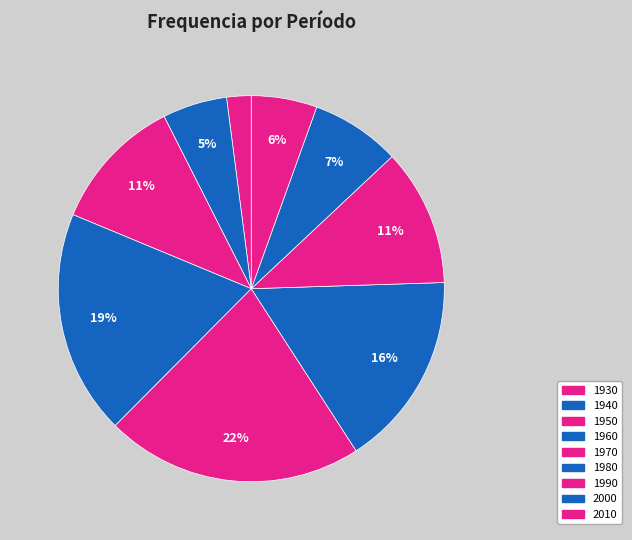

To the nearest percent, what is the difference between the largest and smallest slice percentages?

20%